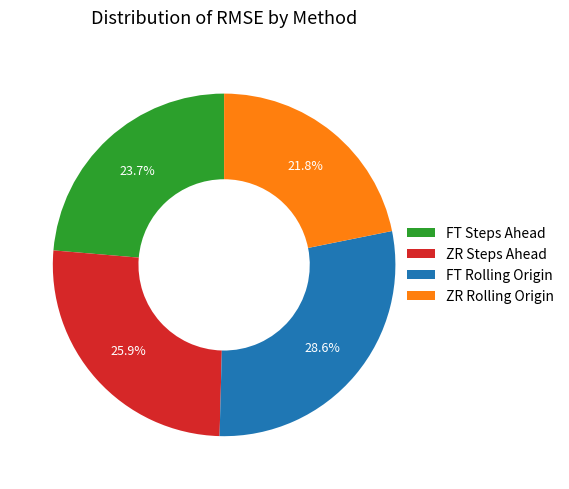

To the nearest percent, what portion does ZR Rolling Origin represent?

22%